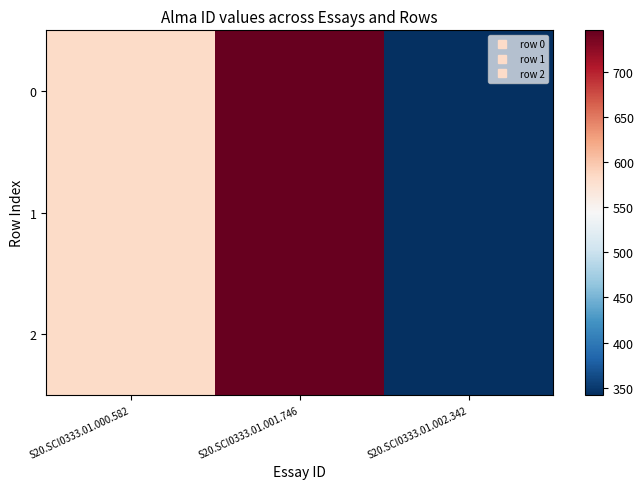

List the series in order of their peak value, highest first.

0, 1, 2